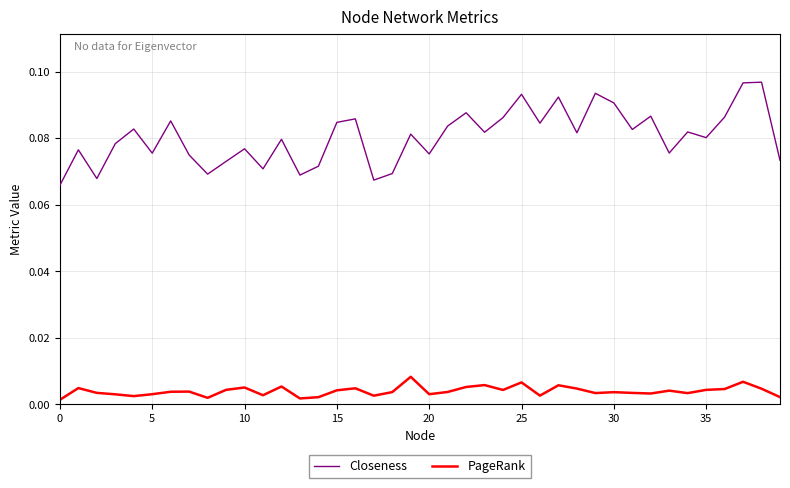

List the series in order of their peak value, highest first.

Closeness, PageRank